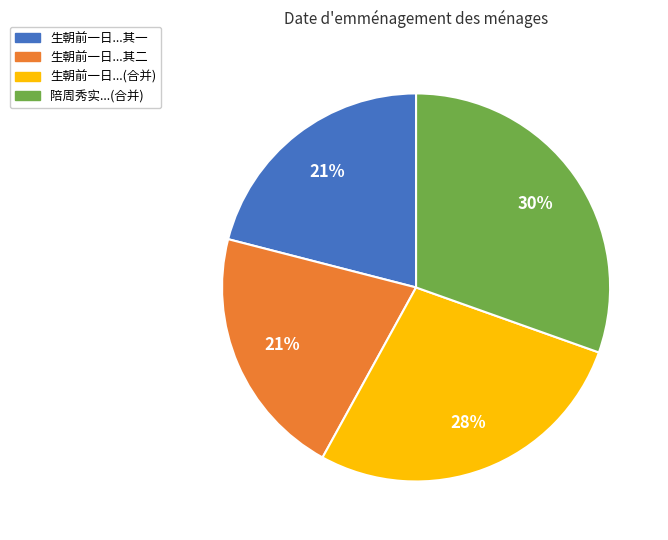

How many segments does this pie chart have?

4